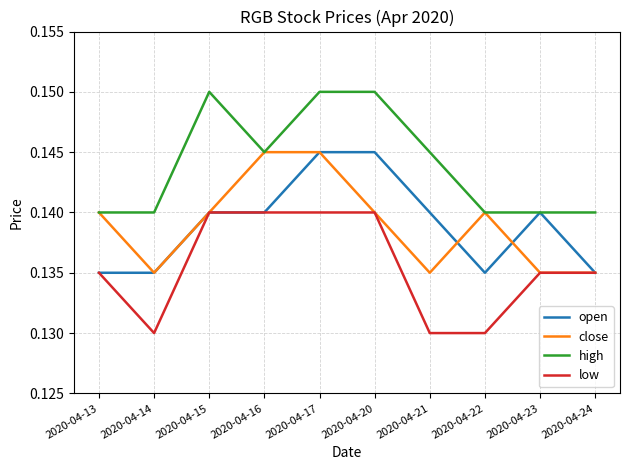

True or false: high has a value of 0.2 at 2020-04-13.

False